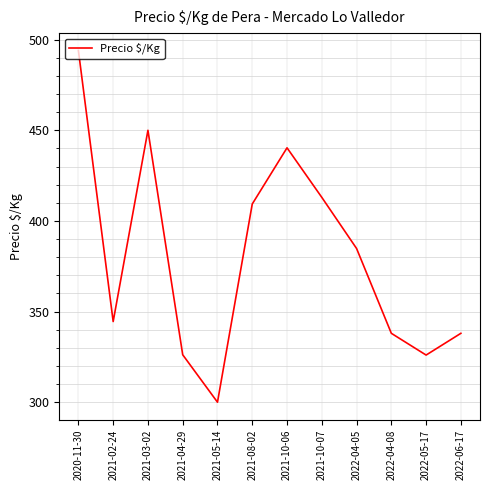

How many interior local valleys (lower than both neighbors) does the data have?

3